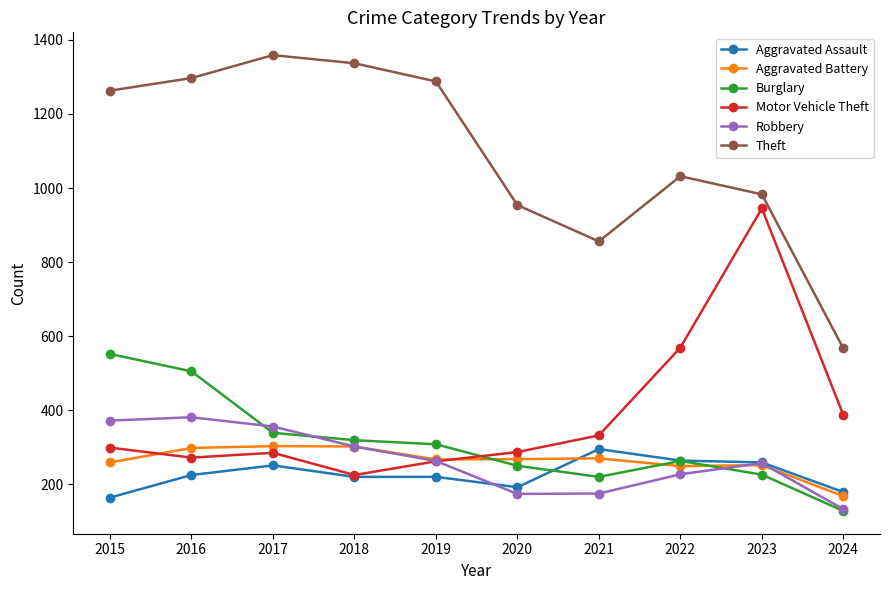

Which series has the widest spread of values?

Theft